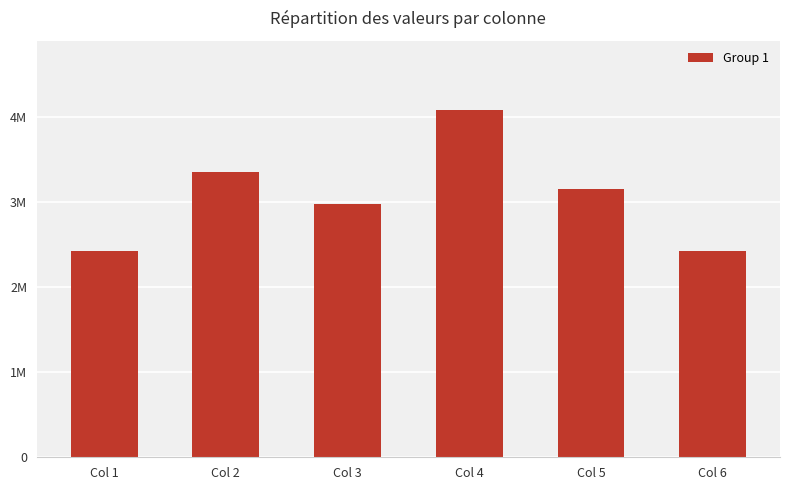

Between Col 5 and Col 4, which is larger?

Col 4